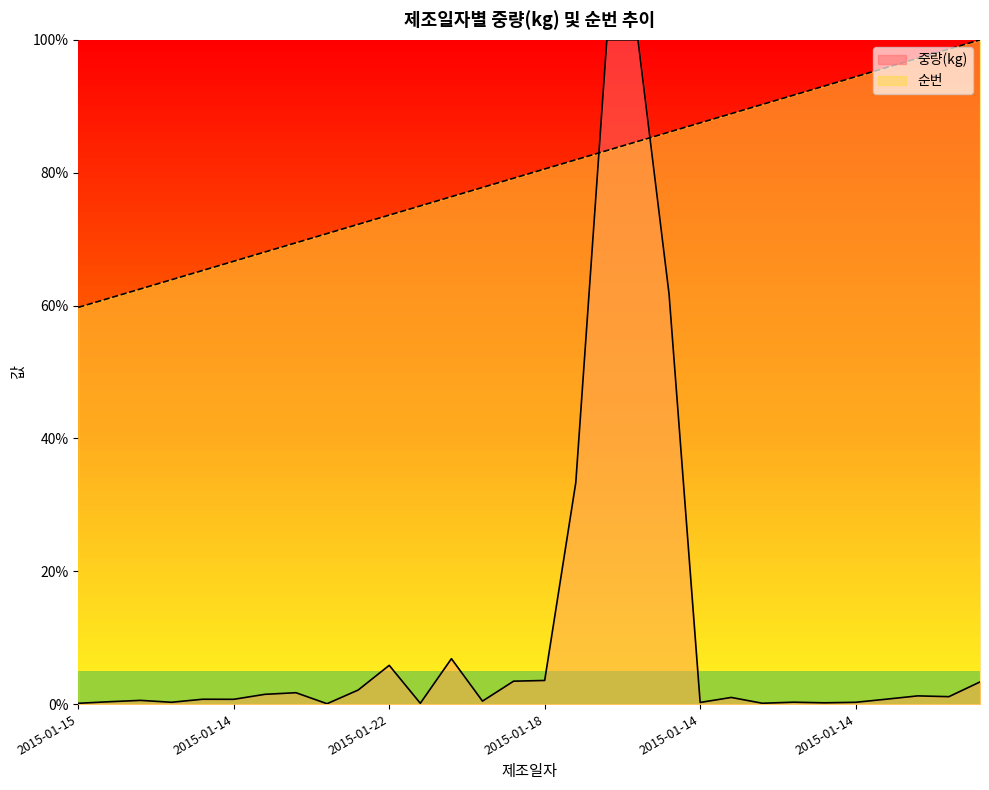

What is the total value across all series at 2015-01-13?

0.7